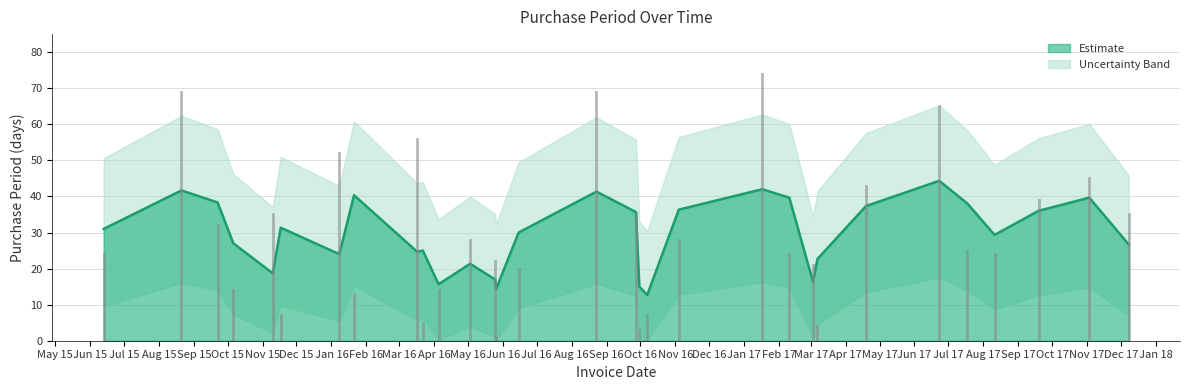

What is the label of the 31st point from the left?

2017-12-08